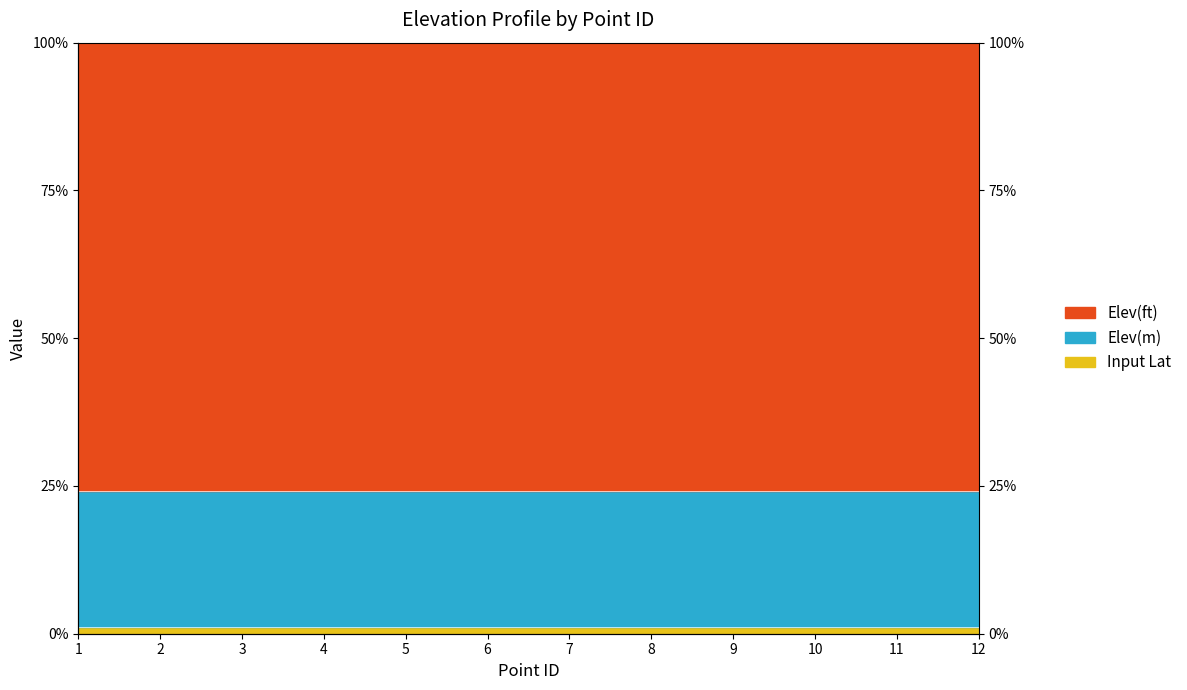

What is the average value of the Elev(m) series?

0.2